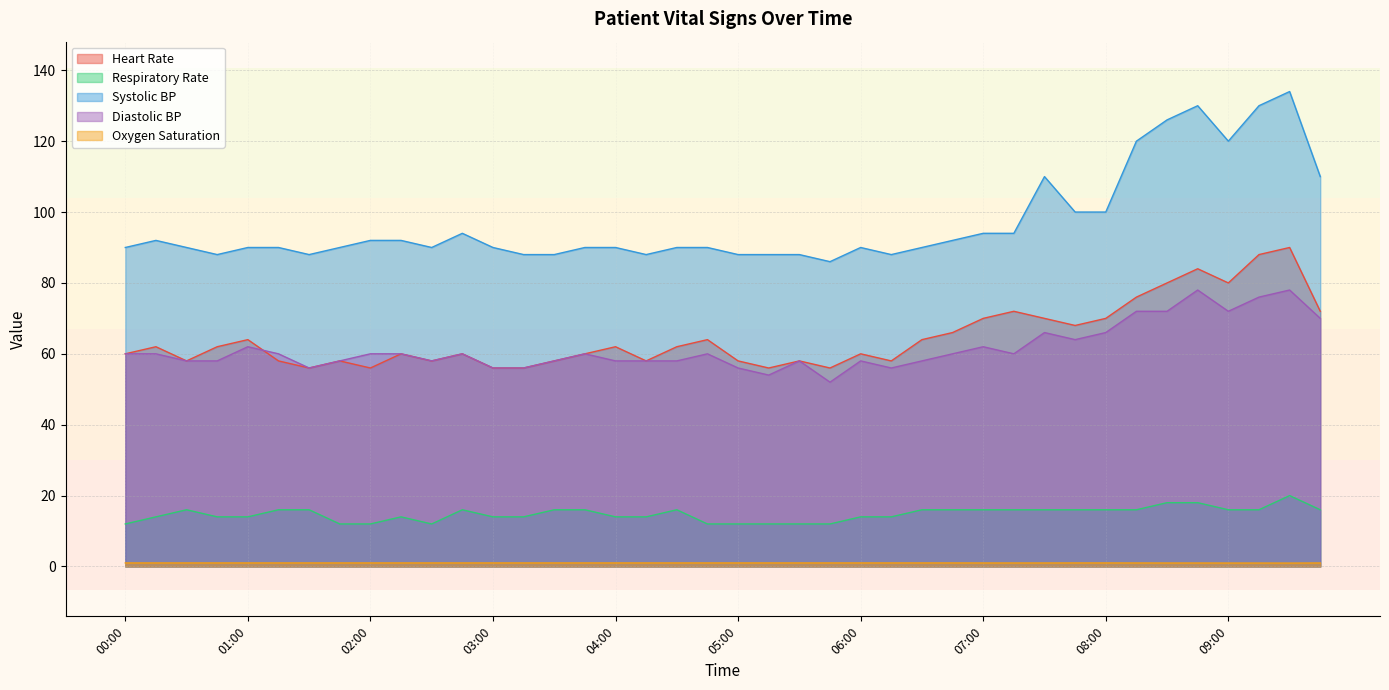

How many data points in Oxygen Saturation are less than 1?

10